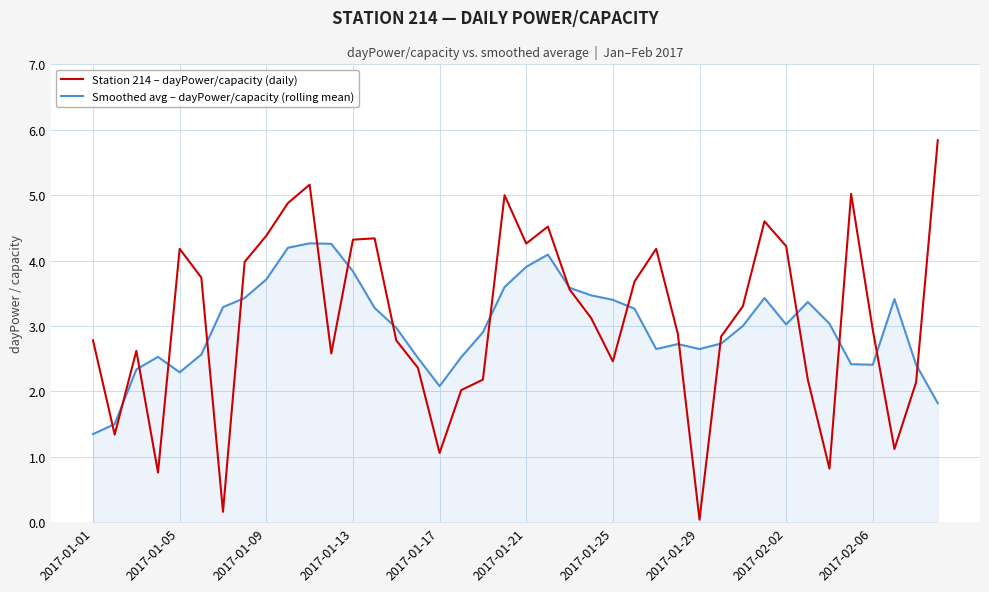

Which series has the widest spread of values?

Station 214 – dayPower/capacity (daily)